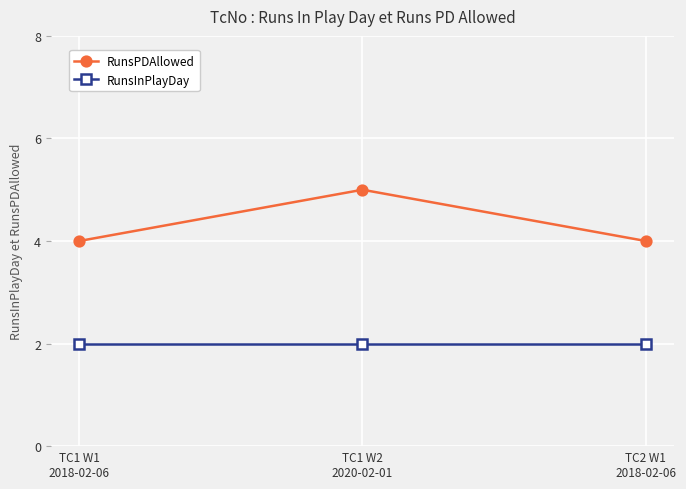

Reading left to right, what are all the values shown in this chart?

RunsPDAllowed: 4	5	4
RunsInPlayDay: 2	2	2